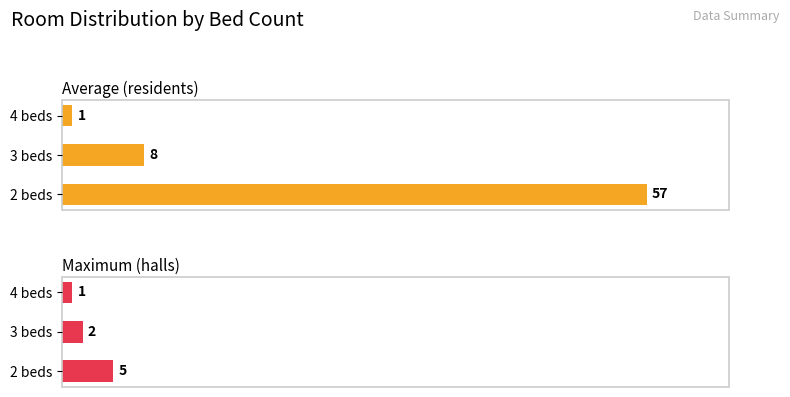

What is the difference between the maximum and minimum values in the Maximum (halls) series?

4